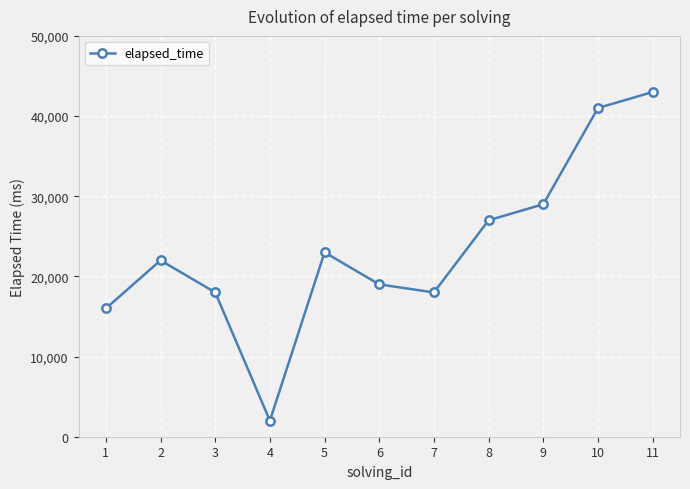

What is the greatest value displayed?

43000